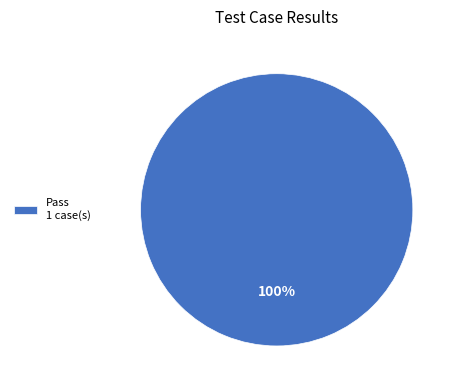

How many segments does this pie chart have?

1